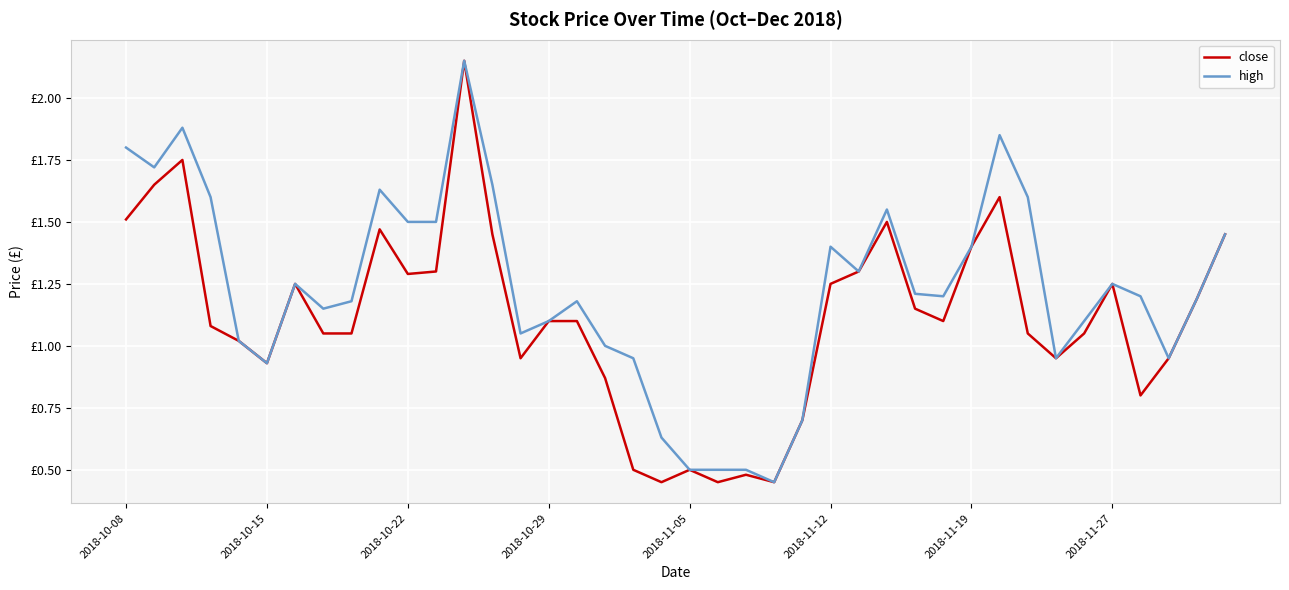

How many interior local peaks does the close series have?

9